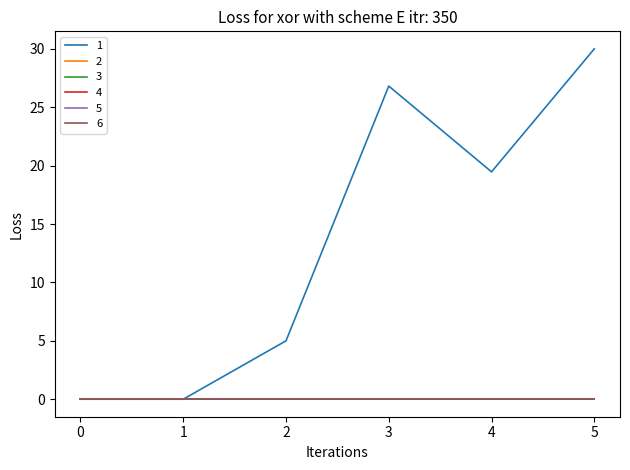

Which series has the largest total across all categories?

1